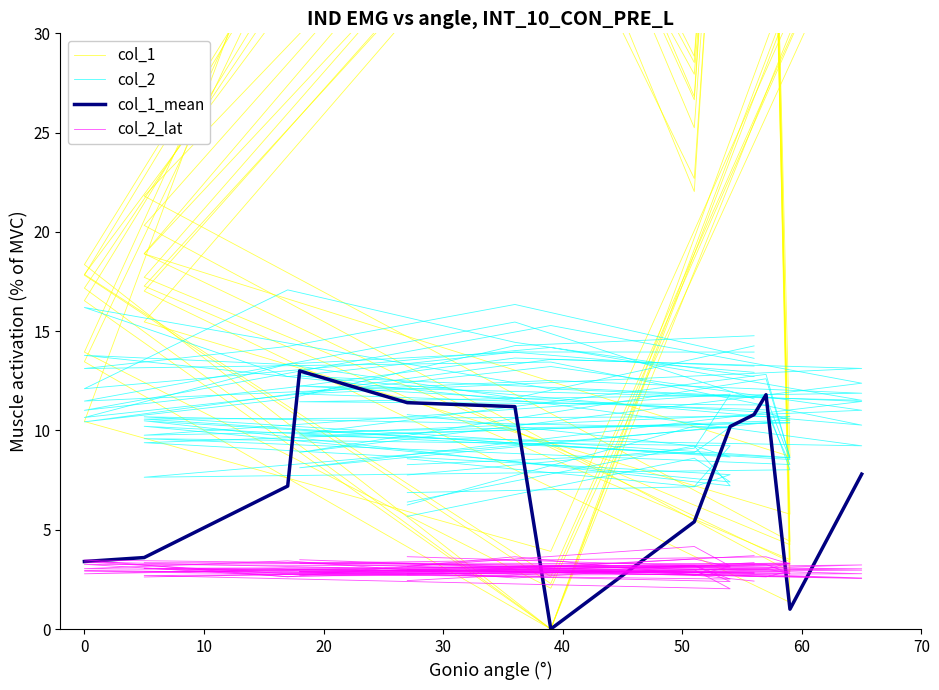

At which category is the sum across all series the highest?

40